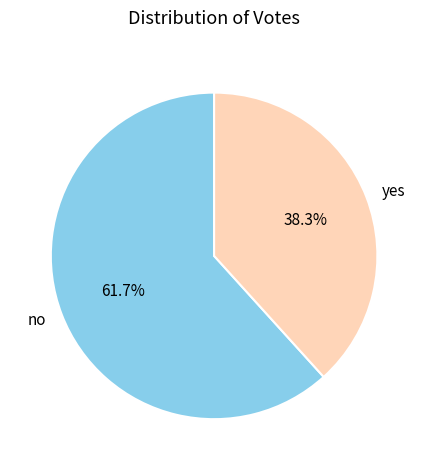

To the nearest percent, what portion does yes represent?

38%